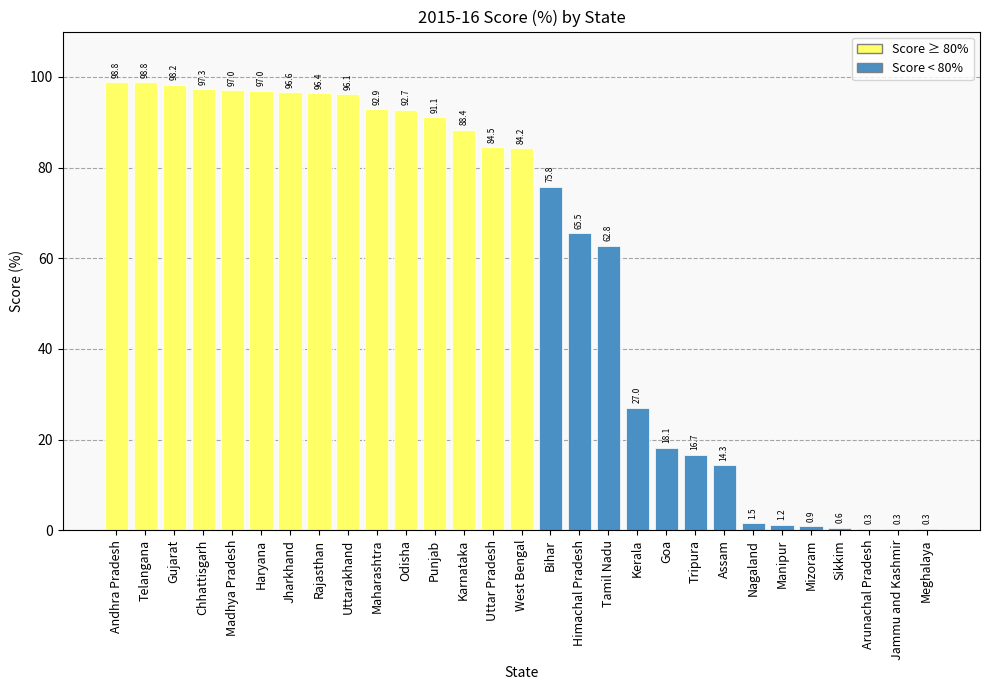

Read the value at Mizoram.

0.9